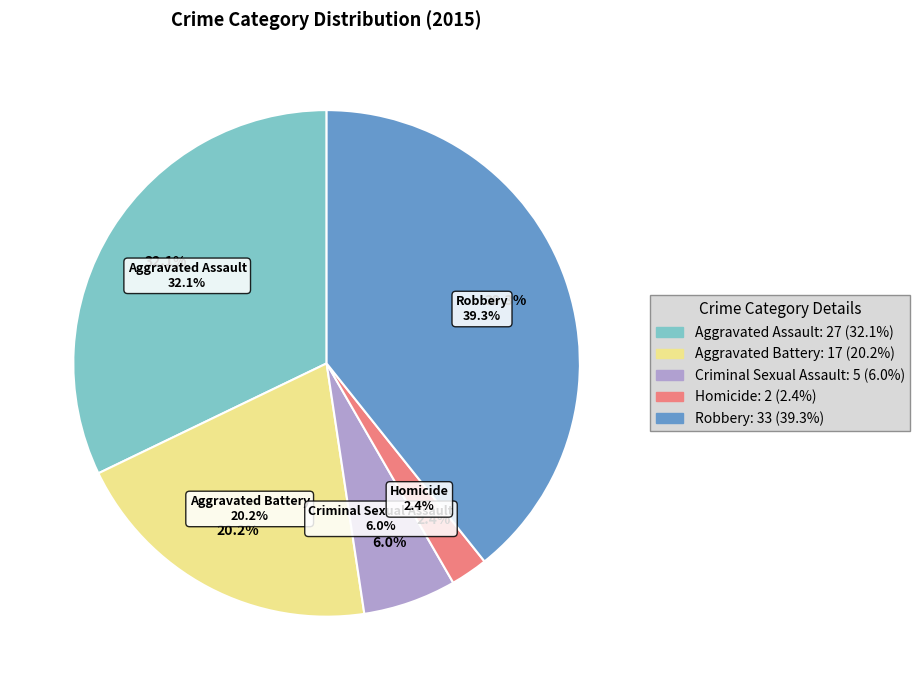

Rank the categories by value from lowest to highest.

Homicide, Criminal Sexual Assault, Aggravated Battery, Aggravated Assault, Robbery